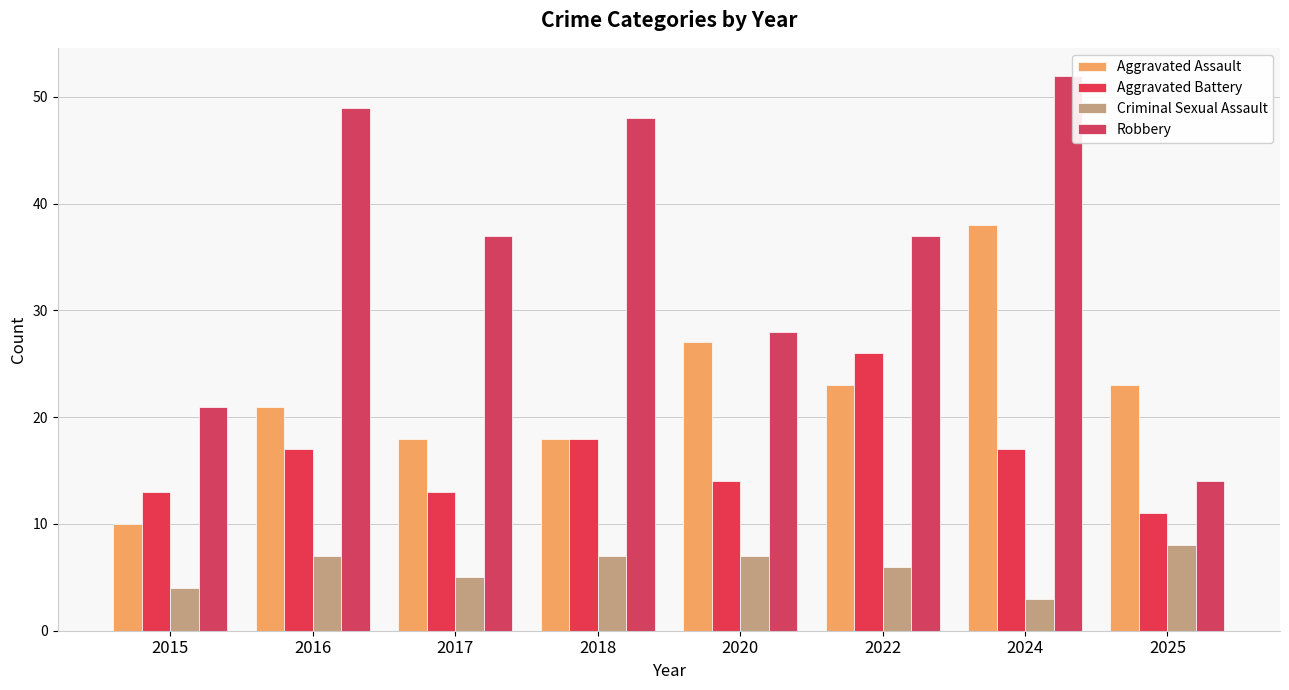

Which series has the largest total across all categories?

Robbery